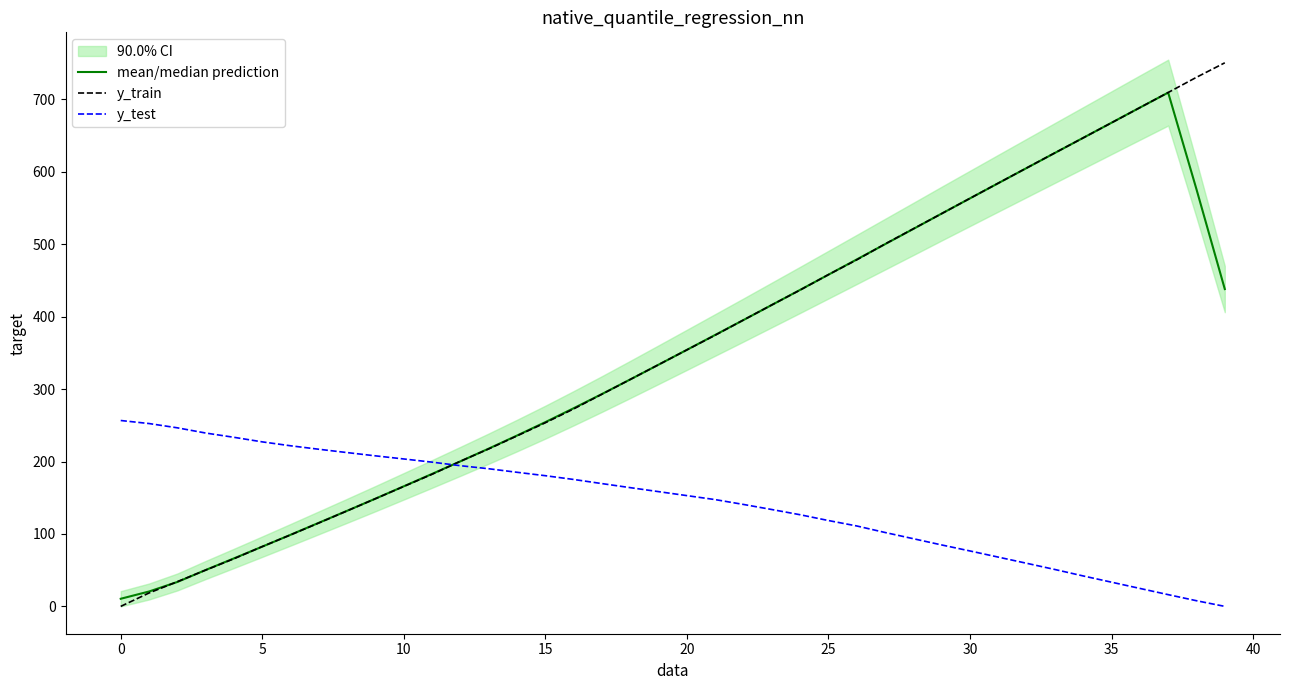

Rank the series by their maximum value, from highest to lowest.

y_train, mean/median prediction, y_test